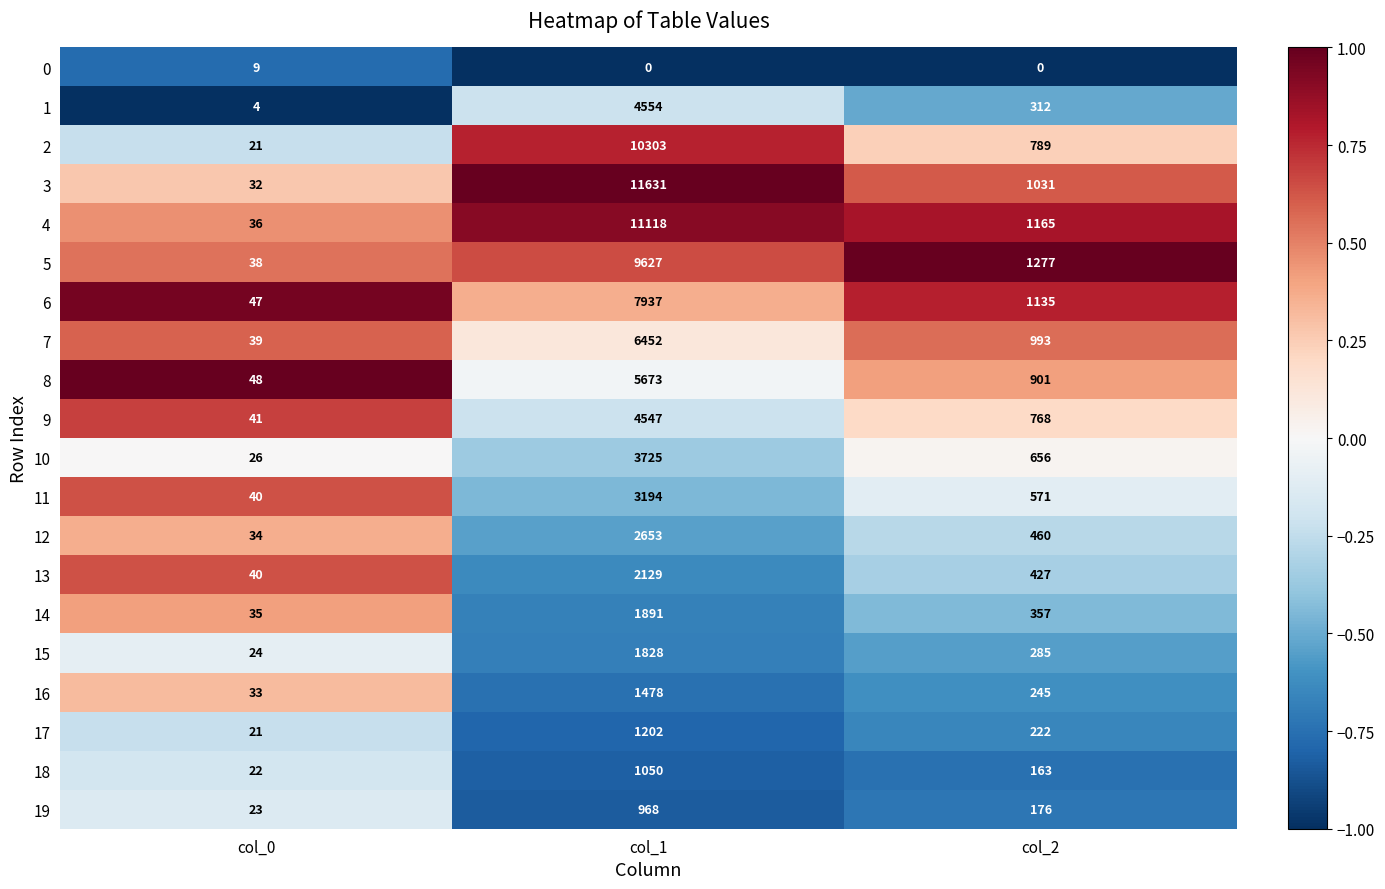

List the labels in order of 16 value, largest first.

col_1, col_2, col_0